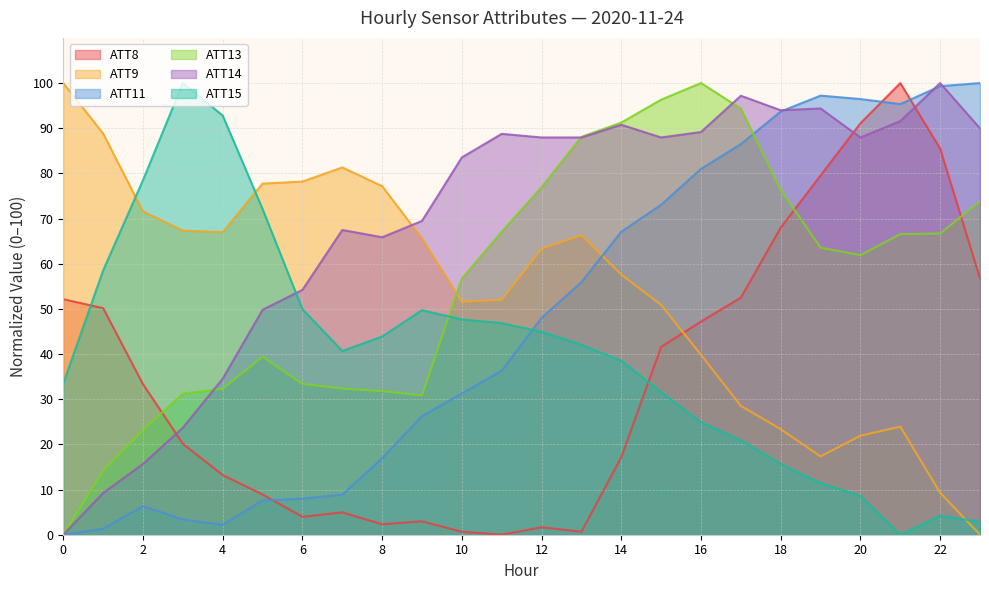

List the labels in order of ATT14 value, largest first.

22, 17, 19, 18, 21, 14, 23, 16, 11, 12, 13, 15, 20, 10, 9, 7, 8, 6, 5, 4, 3, 2, 1, 0